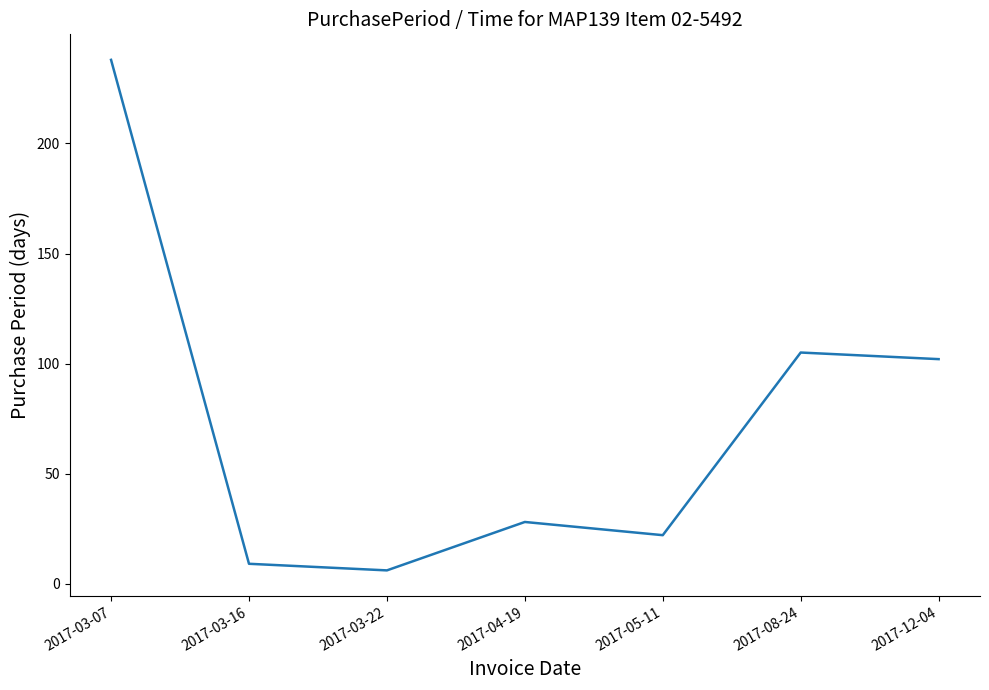

The chart shows a value of 102 at 2017-12-04. True or false?

True